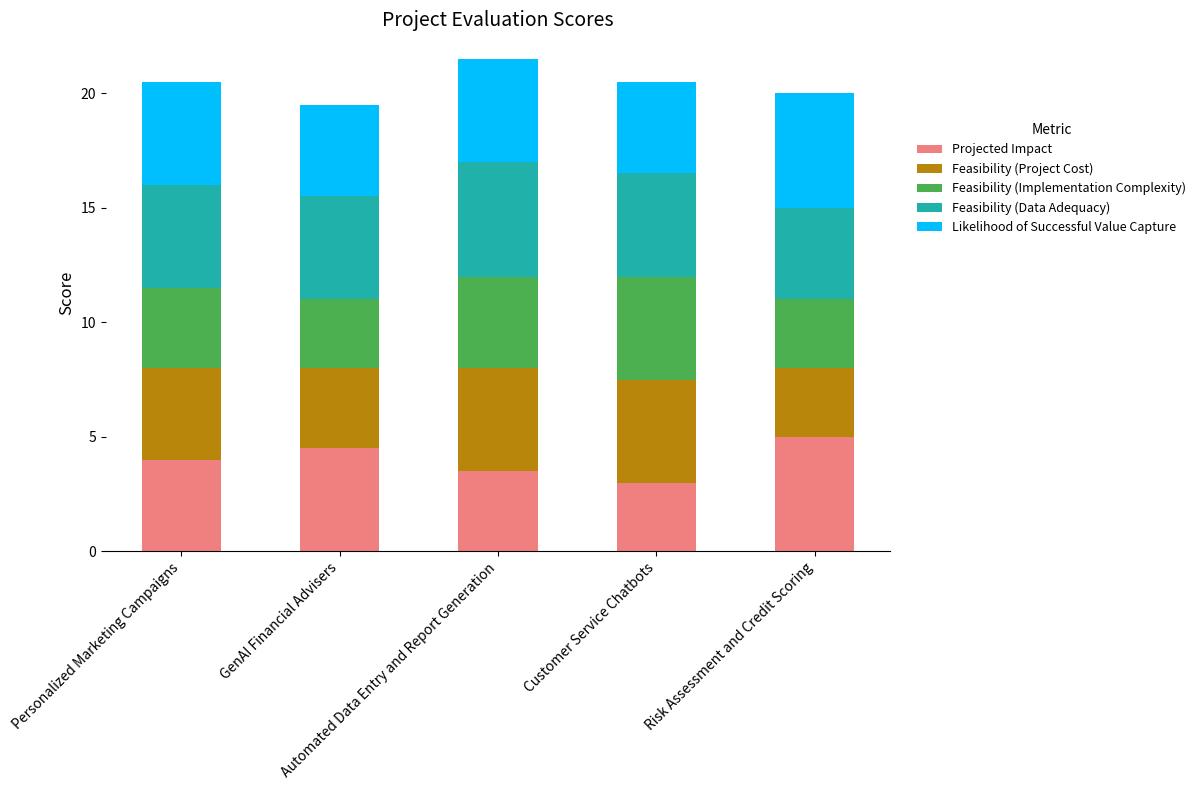

What is the minimum value for Projected Impact?

3.0